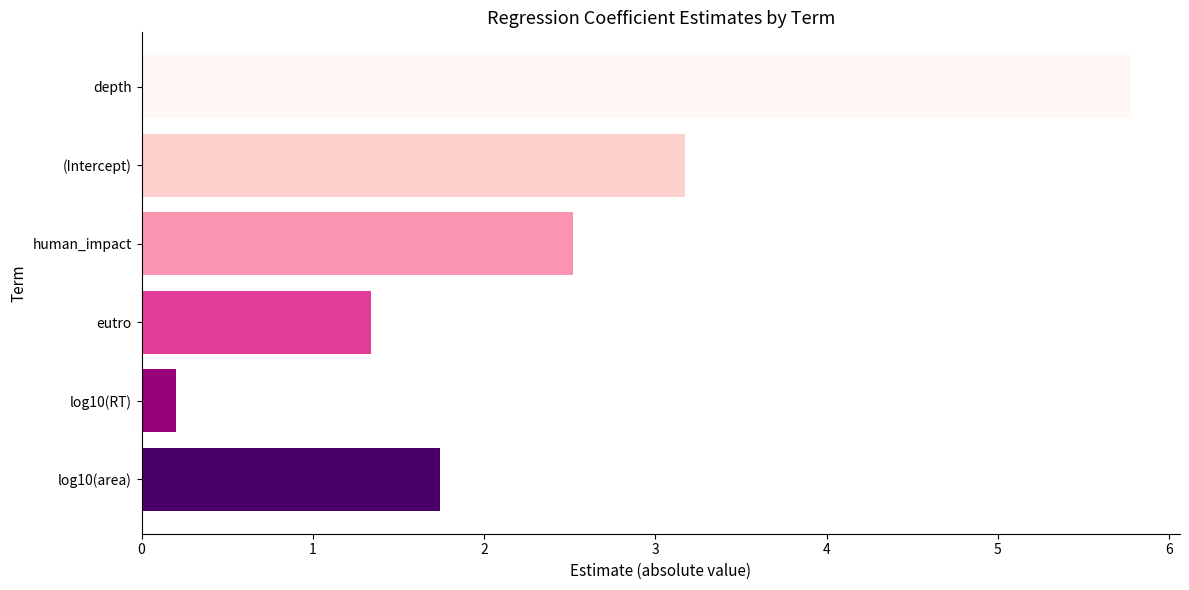

What is the average value?

2.5